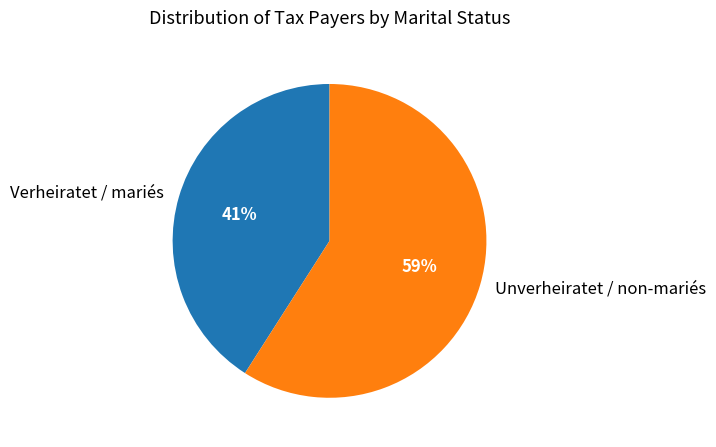

Which category has the smallest portion of the pie?

Verheiratet / mariés